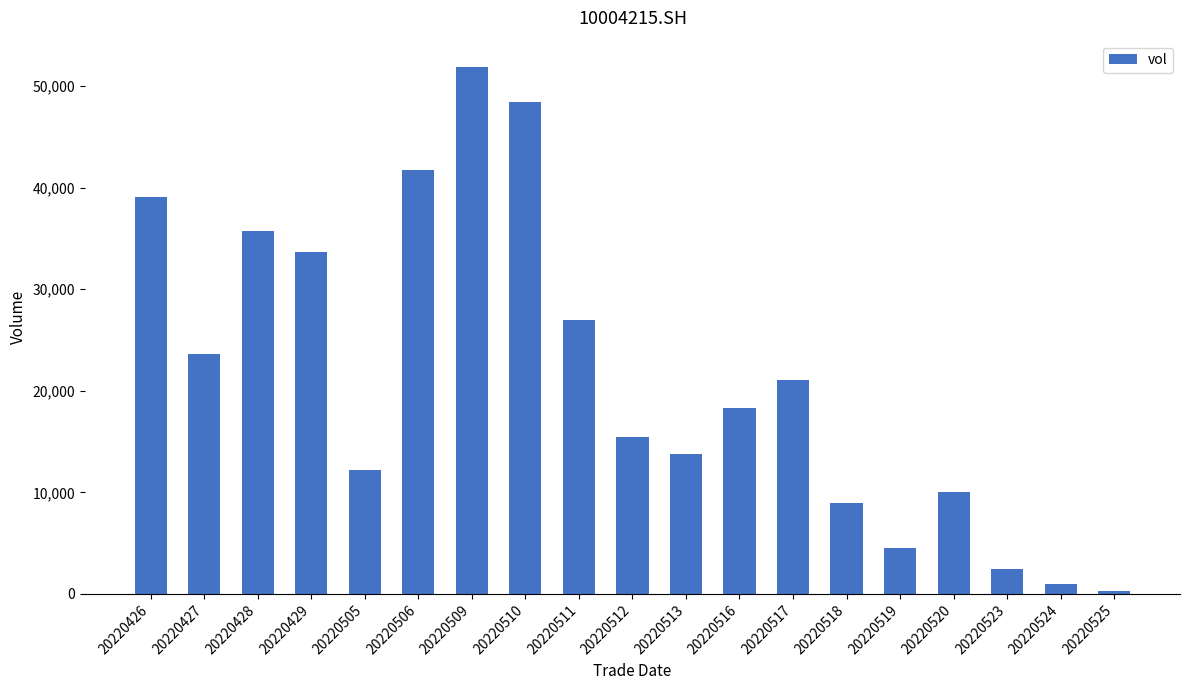

What value does the data have at 20220506?

41717